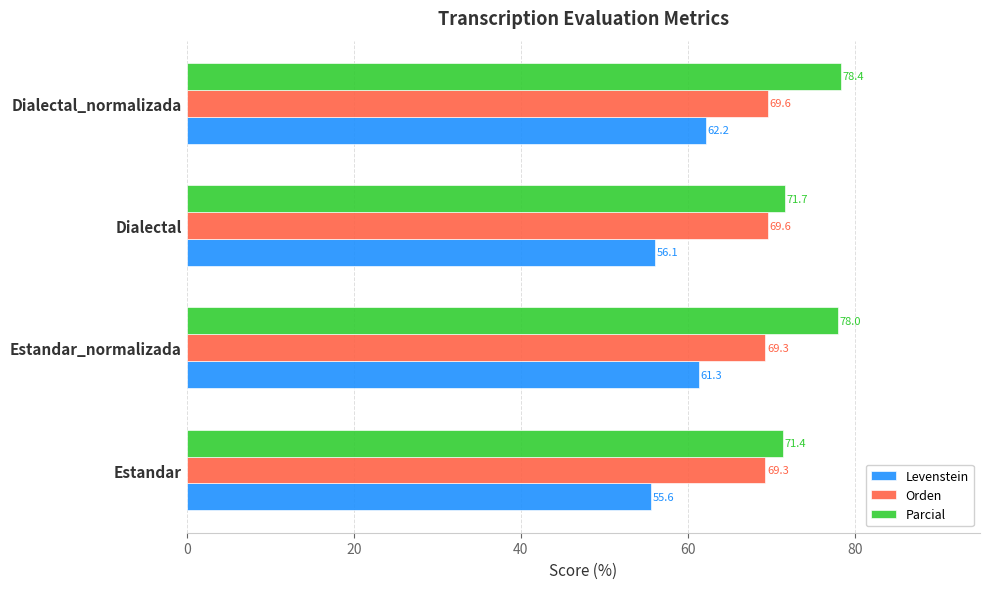

Which series has the largest range (max minus min)?

Parcial